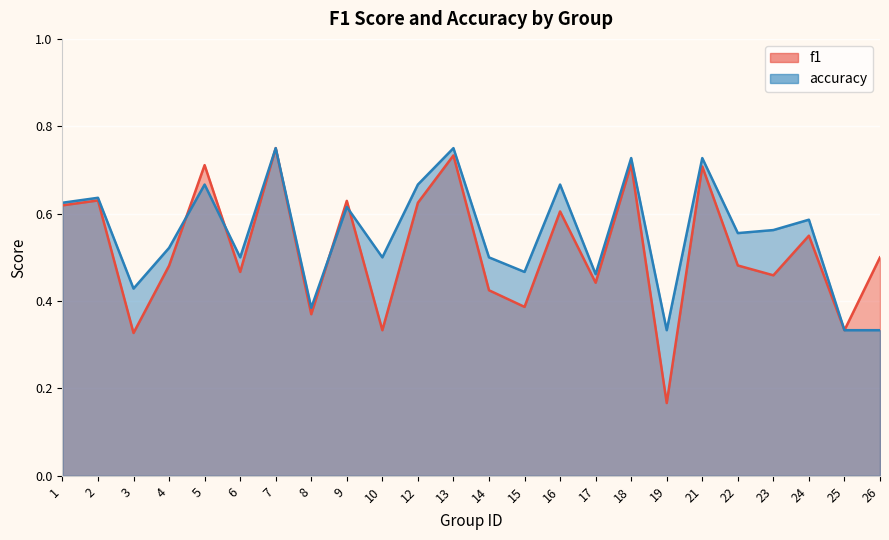

True or false: accuracy has a value of 0.7 at 18.

True